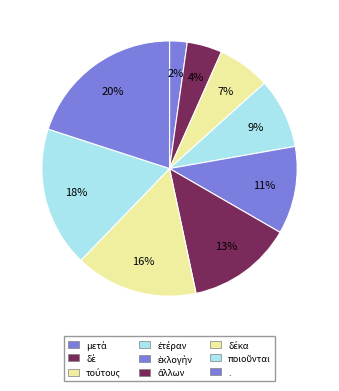

What is the largest slice in the pie chart?

.